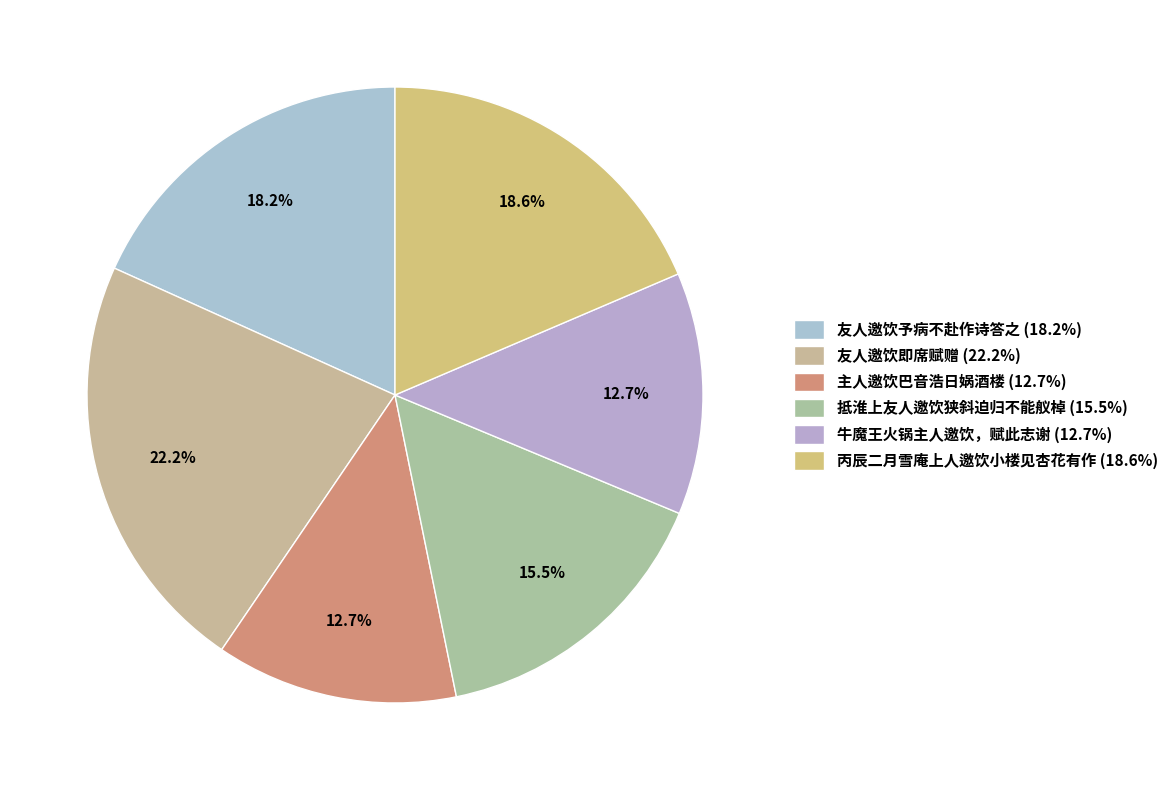

What percentage do 丙辰二月雪庵上人邀饮小楼见杏花有作 and 友人邀饮予病不赴作诗答之 together represent?

36.8%